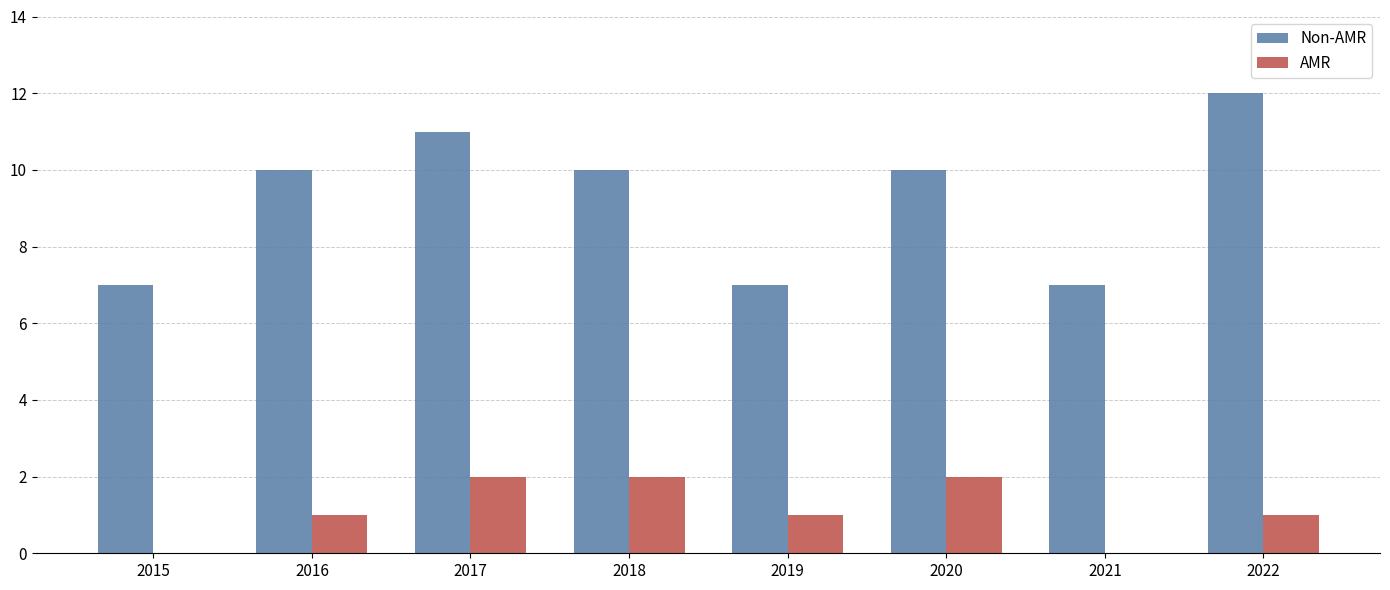

Is the value of Non-AMR at 2017 greater than the value of AMR at 2021?

Yes